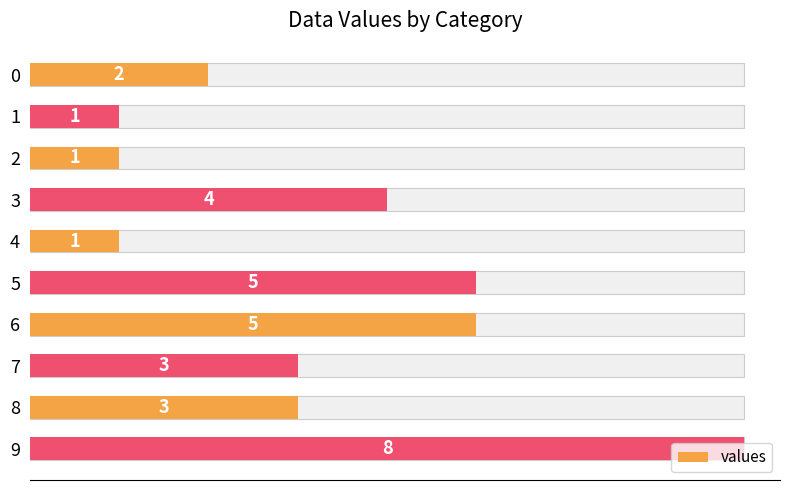

Rank the categories by value from highest to lowest.

9, 5, 6, 3, 7, 8, 0, 1, 2, 4